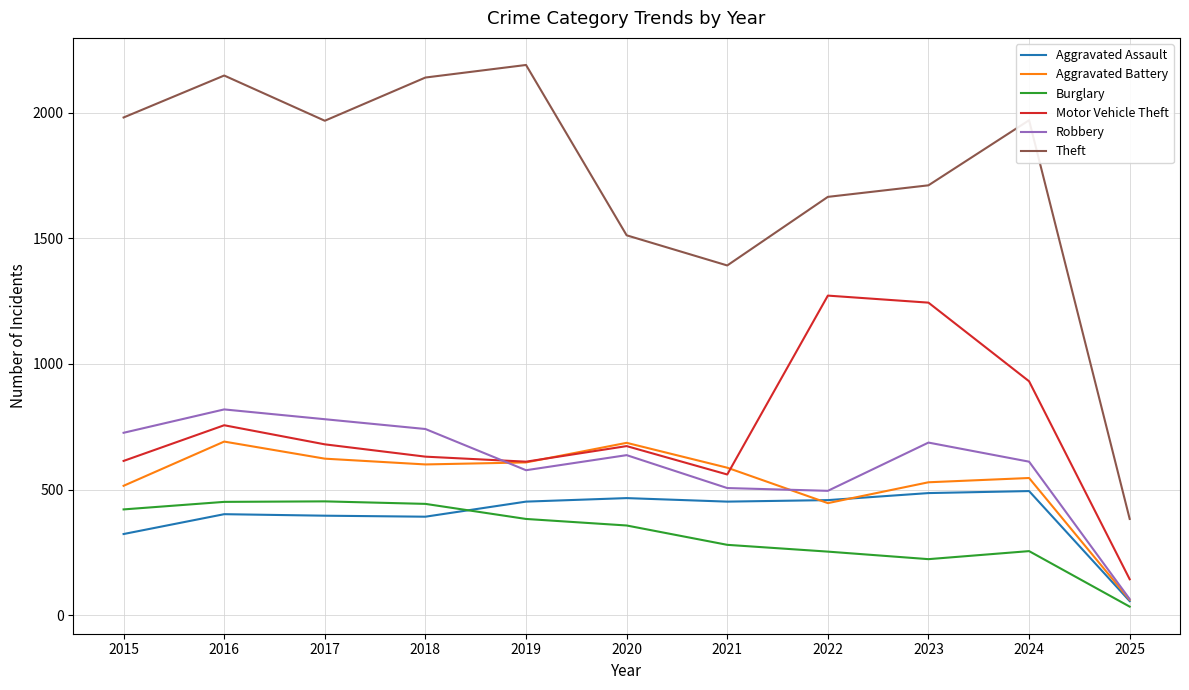

Is it true that Burglary equals 231 at 2016?

False